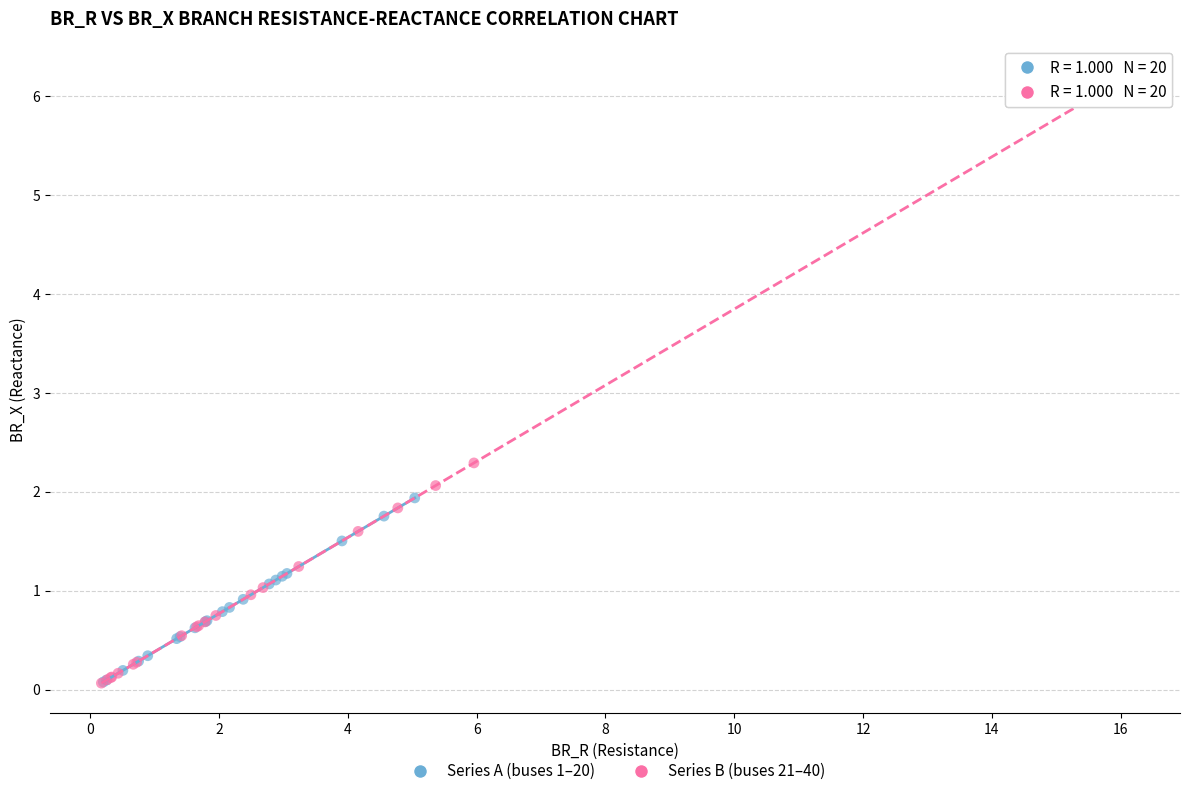

Which series has the largest Y range (max minus min)?

Series B (buses 21–40)